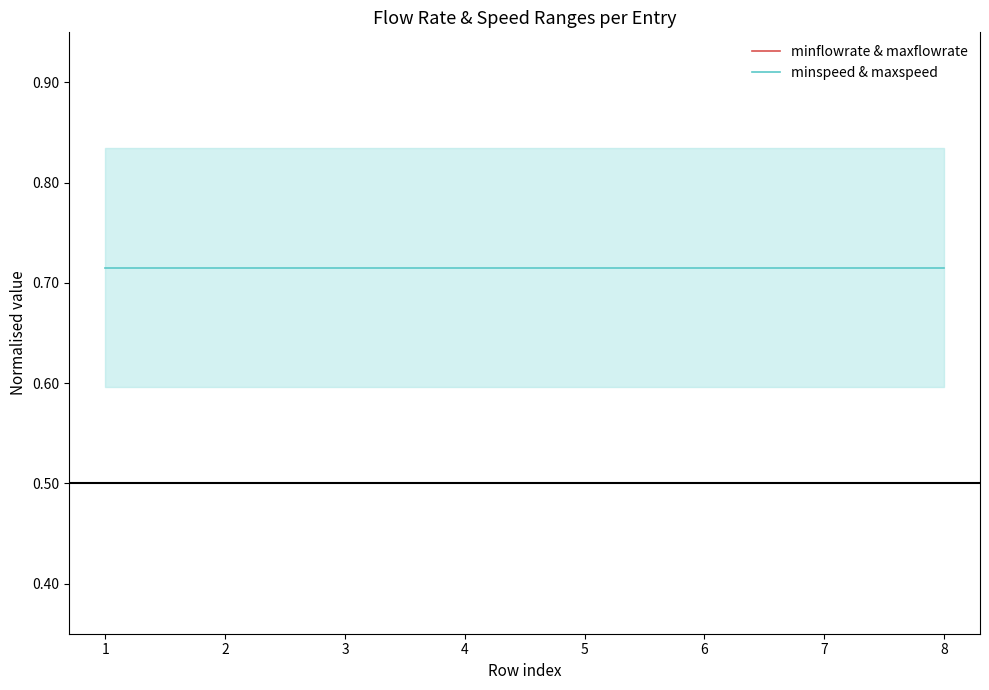

What is the spread (max minus min) of values at 7?

0.6